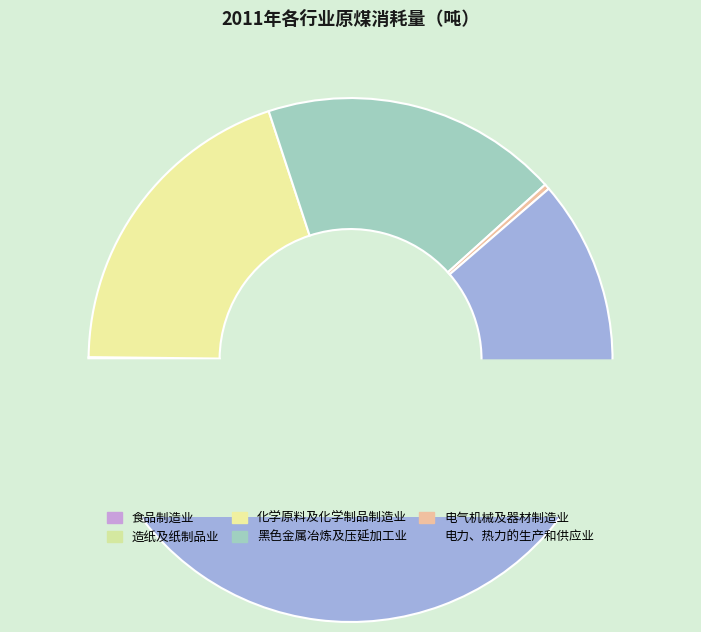

Which slice represents more than half of the pie?

电力、热力的生产和供应业